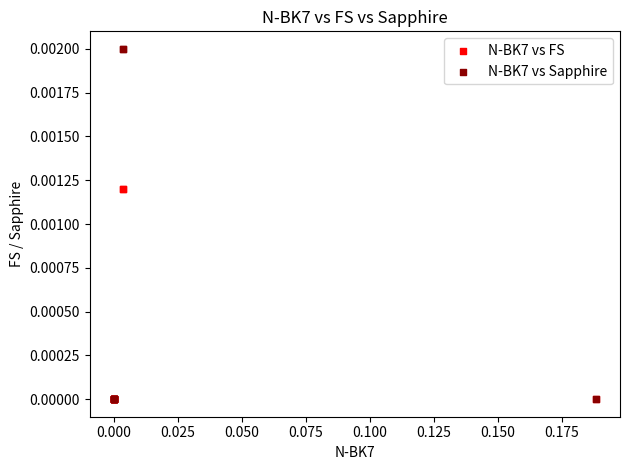

Which series has the largest Y range (max minus min)?

N-BK7 vs Sapphire